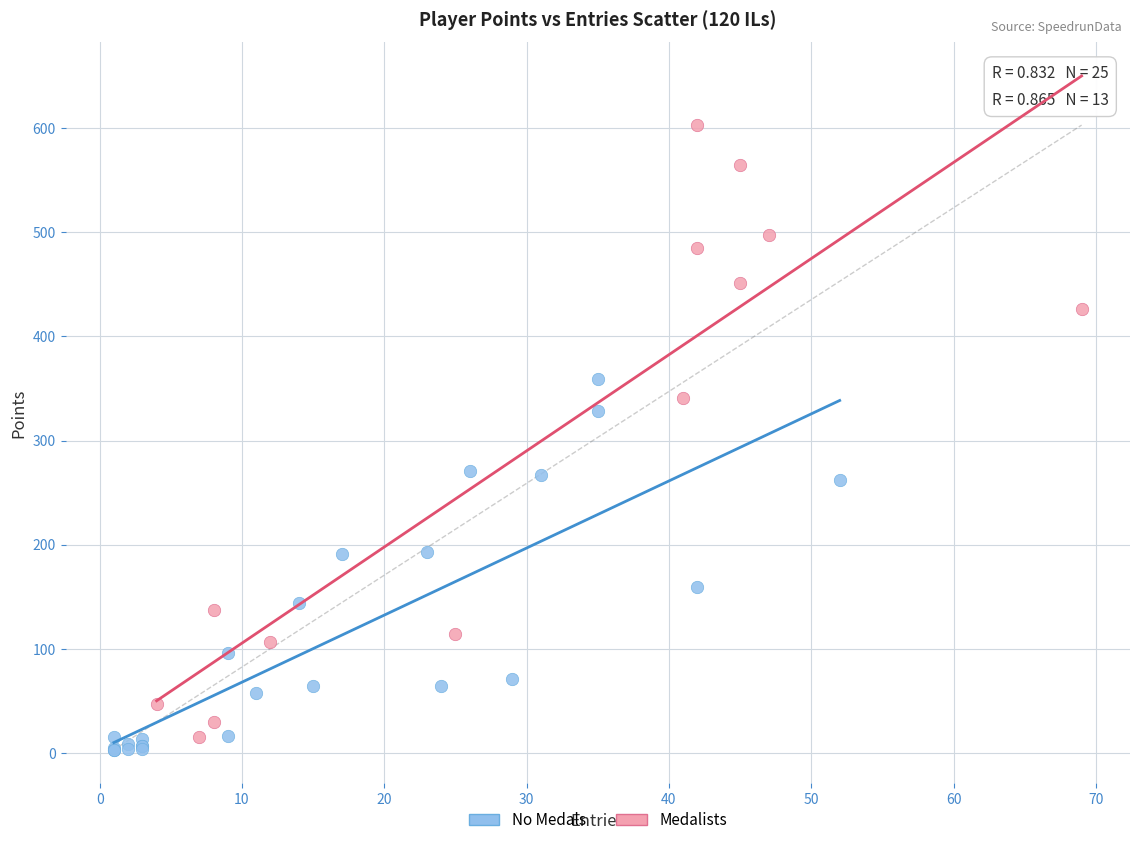

Which series contains the highest Y value?

Medalists